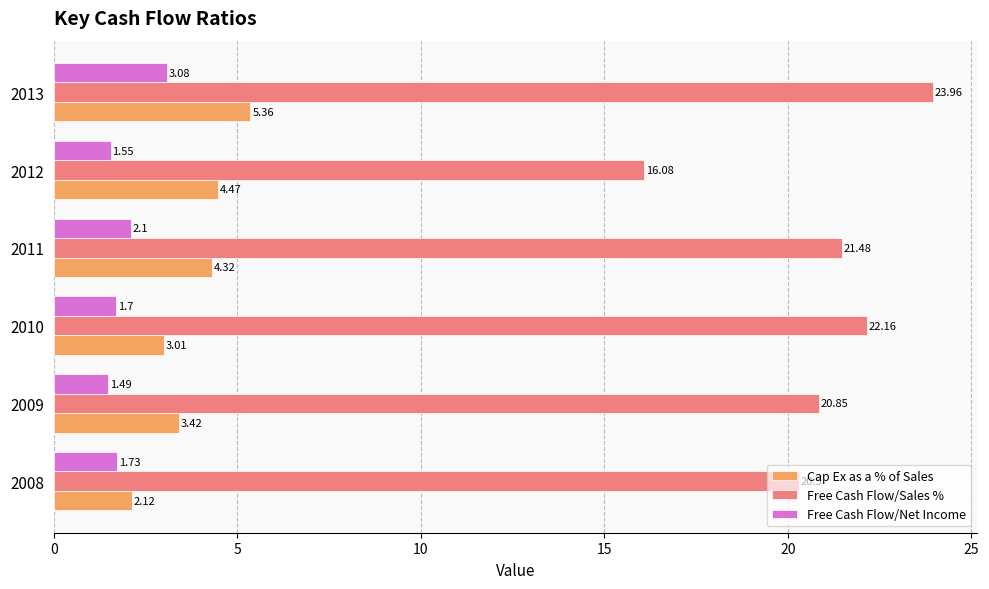

Which series has the widest spread of values?

Free Cash Flow/Sales %